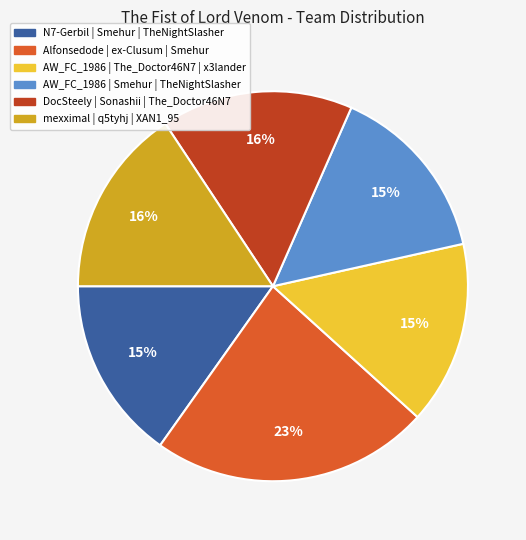

Is it true that AW_FC_1986 | The_Doctor46N7 | x3lander is 2% of the pie?

False